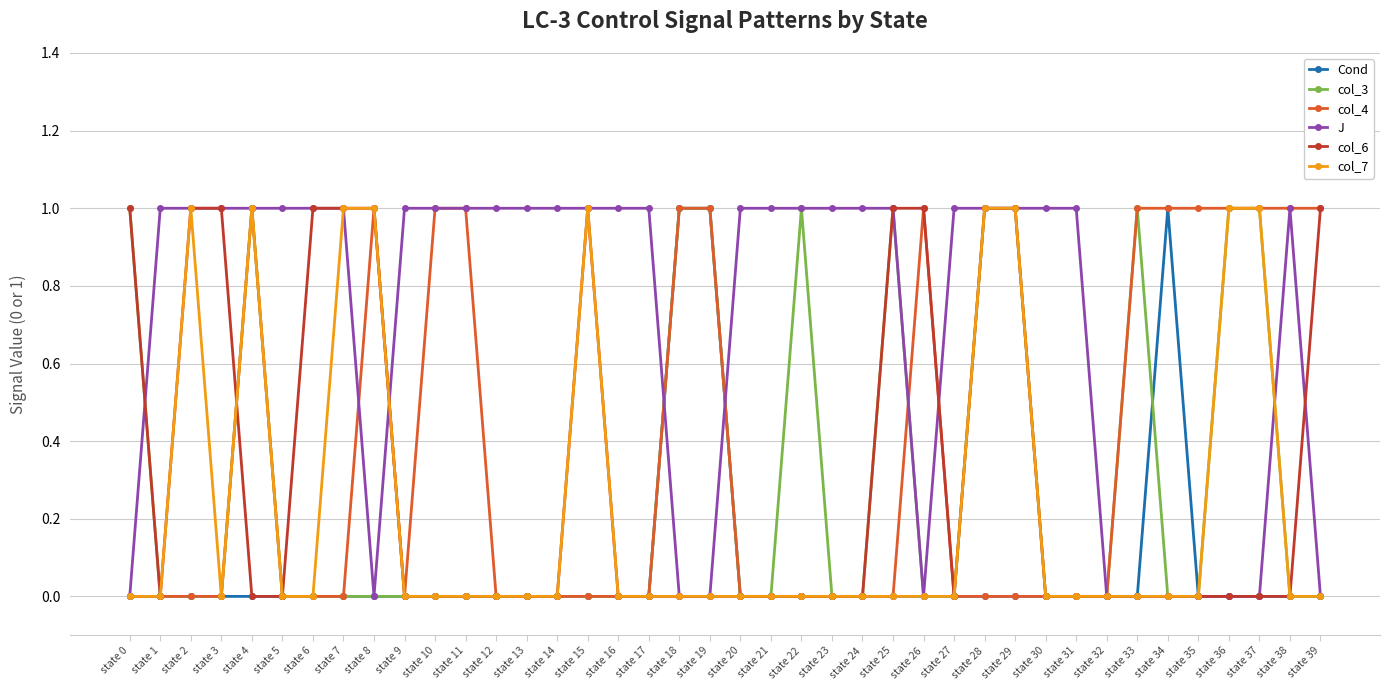

What is the total value across all series at state 19?

3